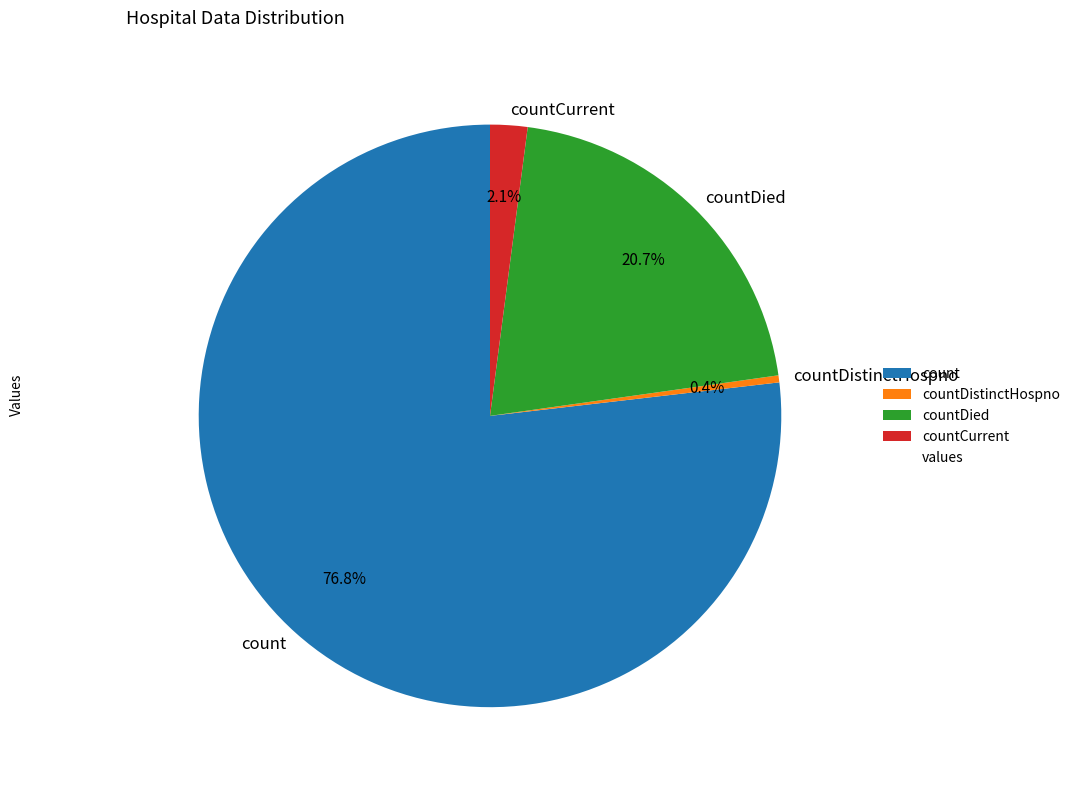

Count the number of slices in the pie.

4